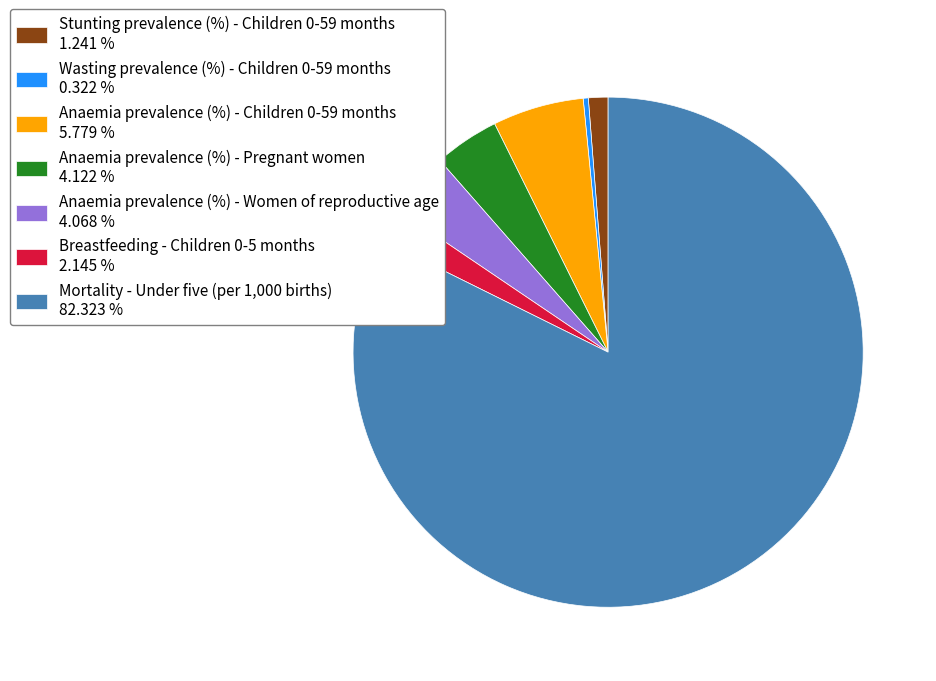

Does any single category account for the majority?

Yes